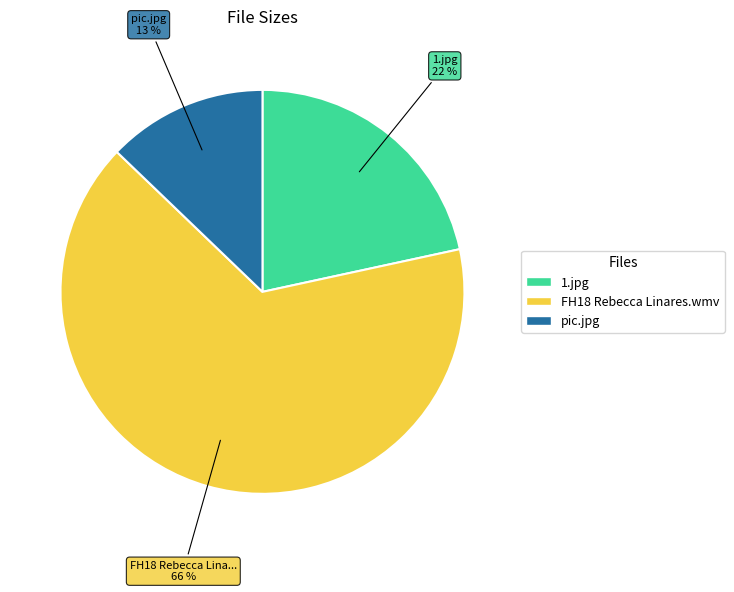

Which category has the biggest portion of the pie?

FH18 Rebecca Linares.wmv